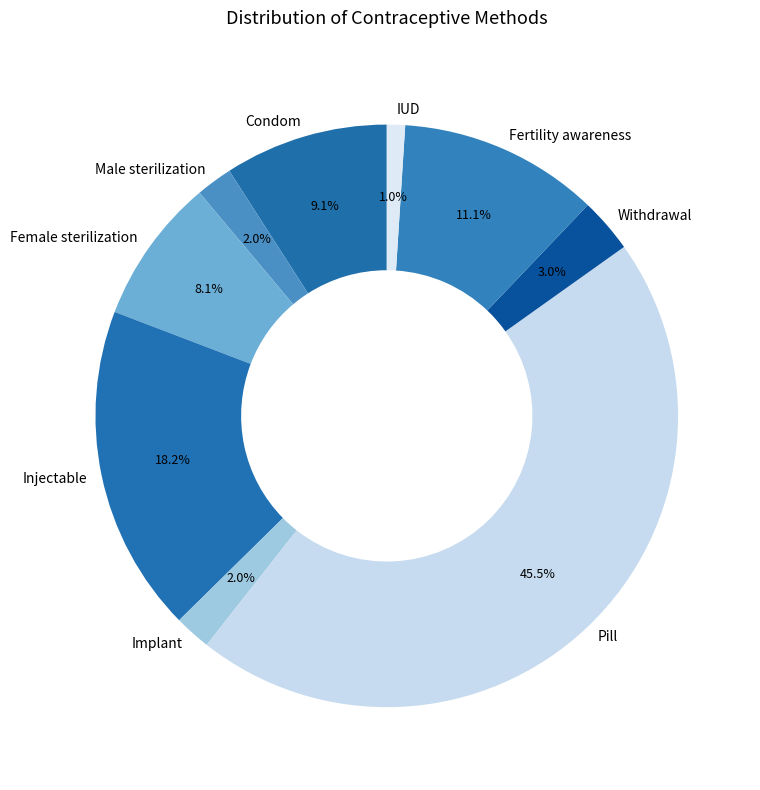

Which category has the biggest portion of the pie?

Pill